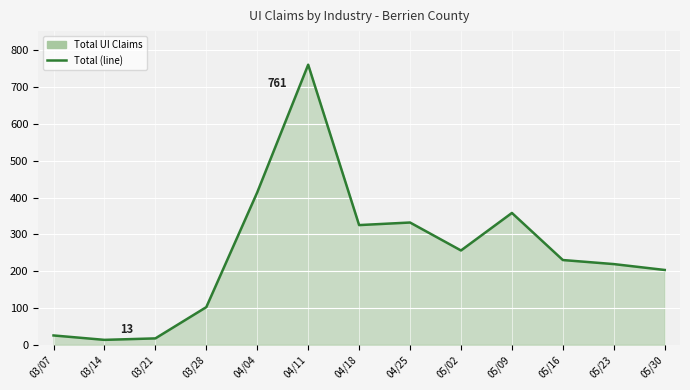

Does the chart display data point markers on the line(s)?

No